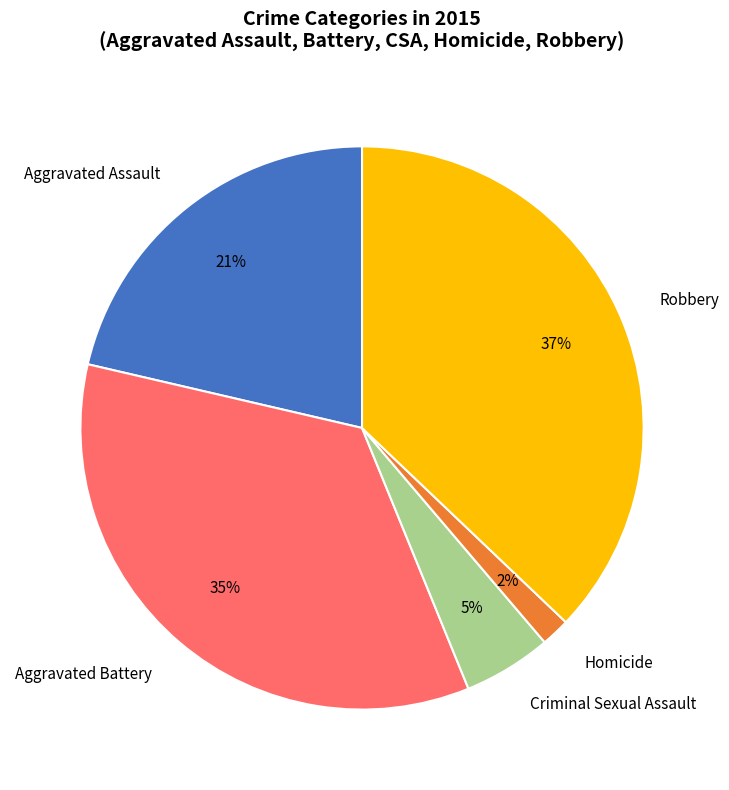

How many segments does this pie chart have?

5